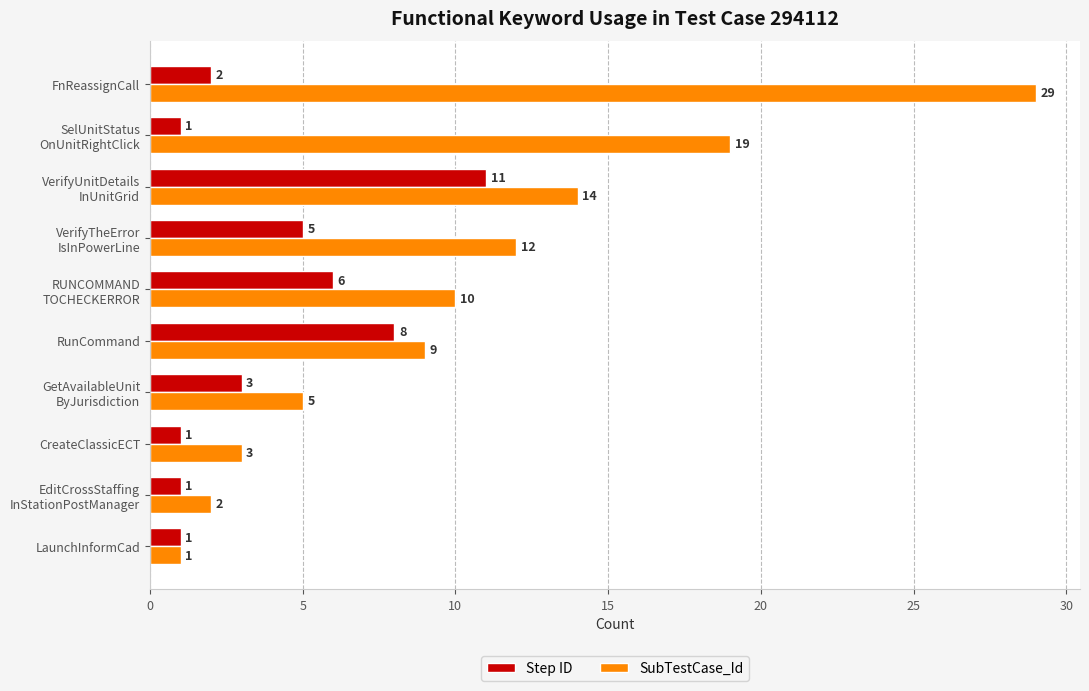

How many Step ID values are between 1 and 6?

8